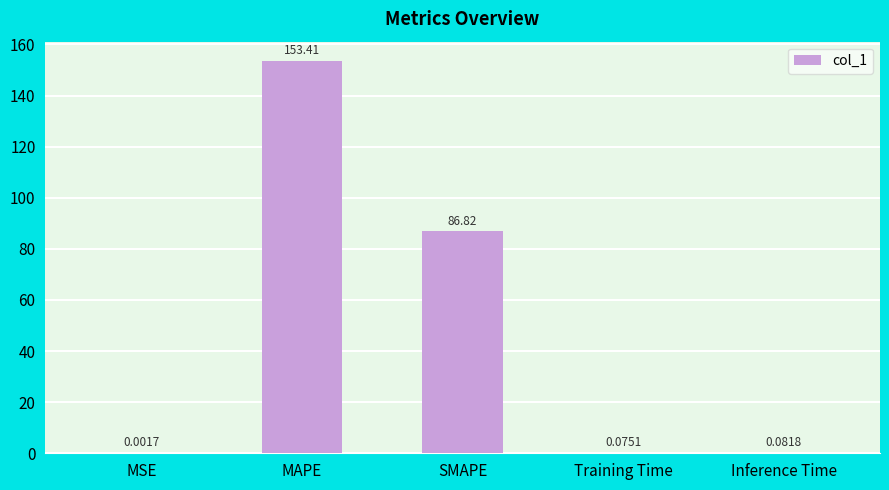

Where is the data nearest to the value 76?

SMAPE